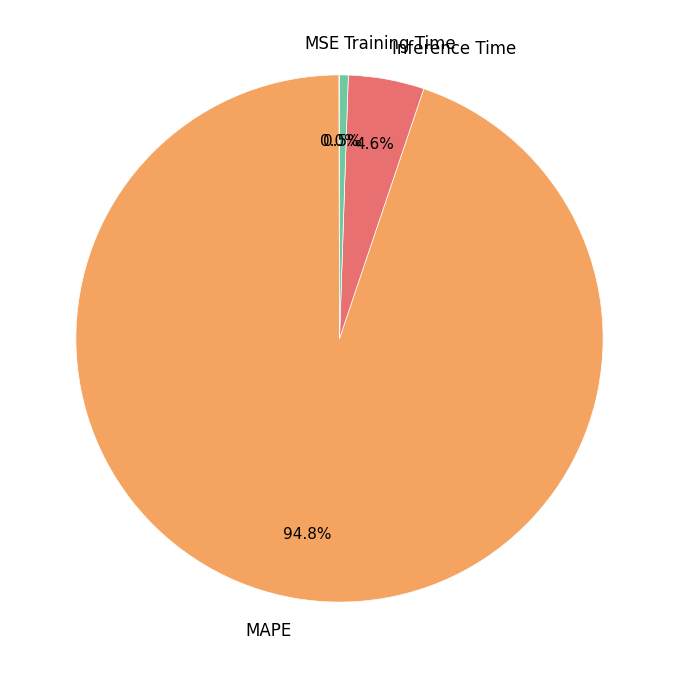

What is the largest slice in the pie chart?

MAPE